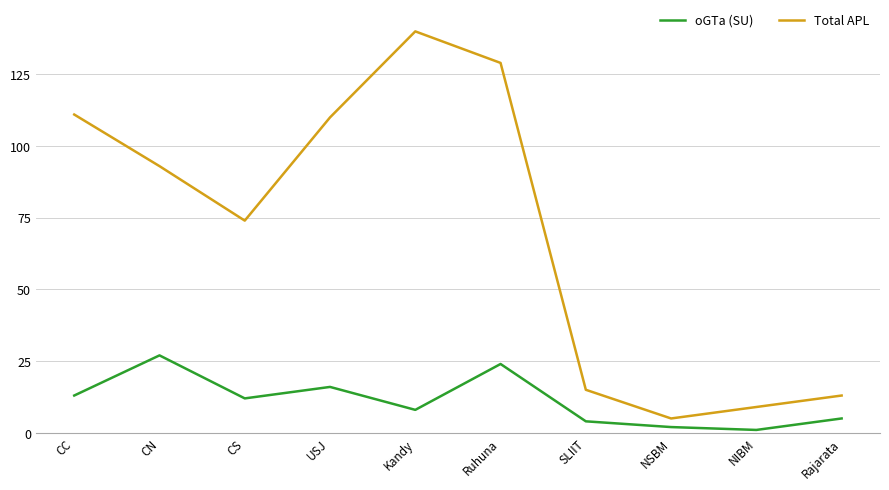

Reading left to right, extract all data points from this chart.

oGTa (SU): CC=13	CN=27	CS=12	USJ=16	Kandy=8	Ruhuna=24	SLIIT=4	NSBM=2	NIBM=1	Rajarata=5
Total APL: CC=111	CN=93	CS=74	USJ=110	Kandy=140	Ruhuna=129	SLIIT=15	NSBM=5	NIBM=9	Rajarata=13